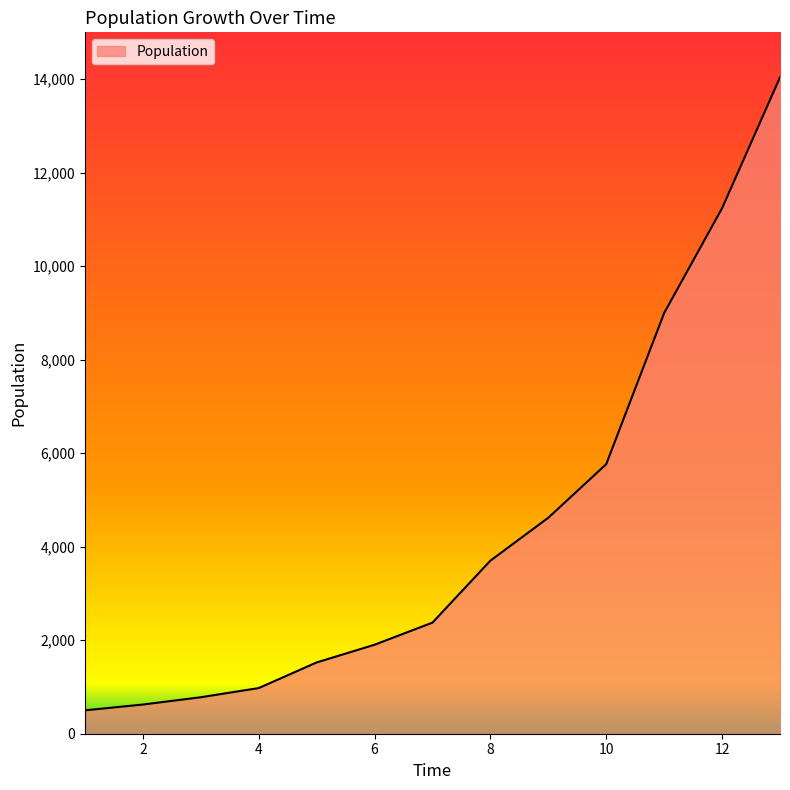

How many lines are shown in the chart?

1